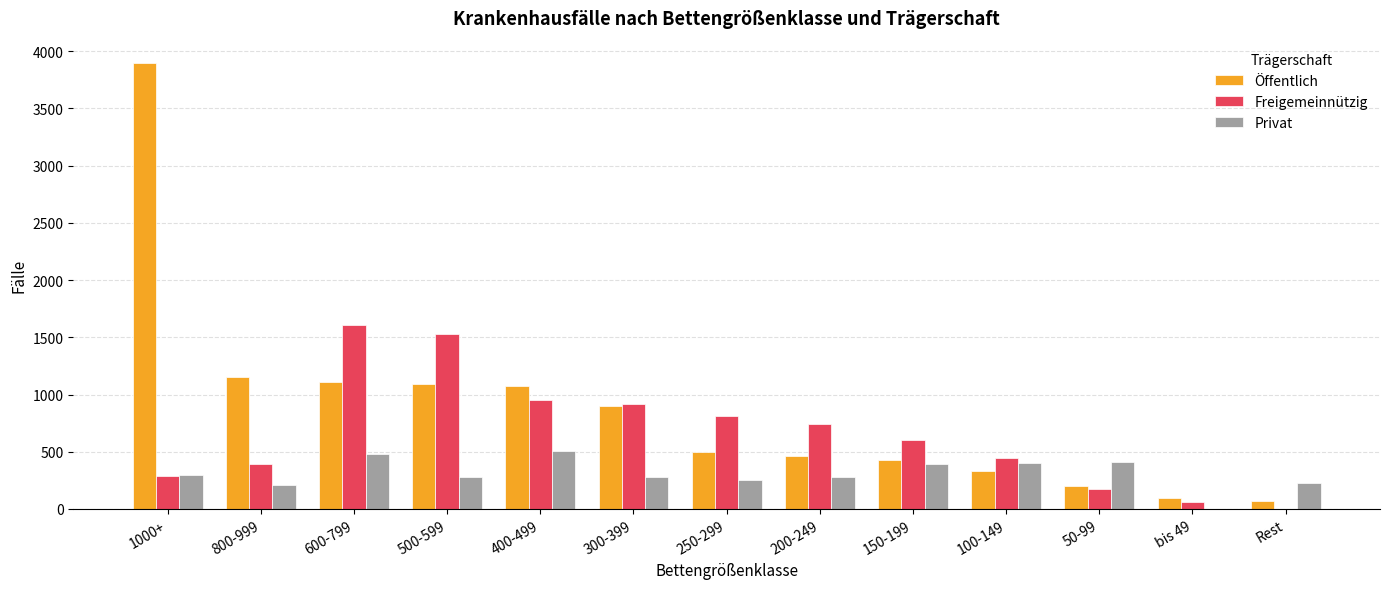

How many positive values does the Privat series have?

12